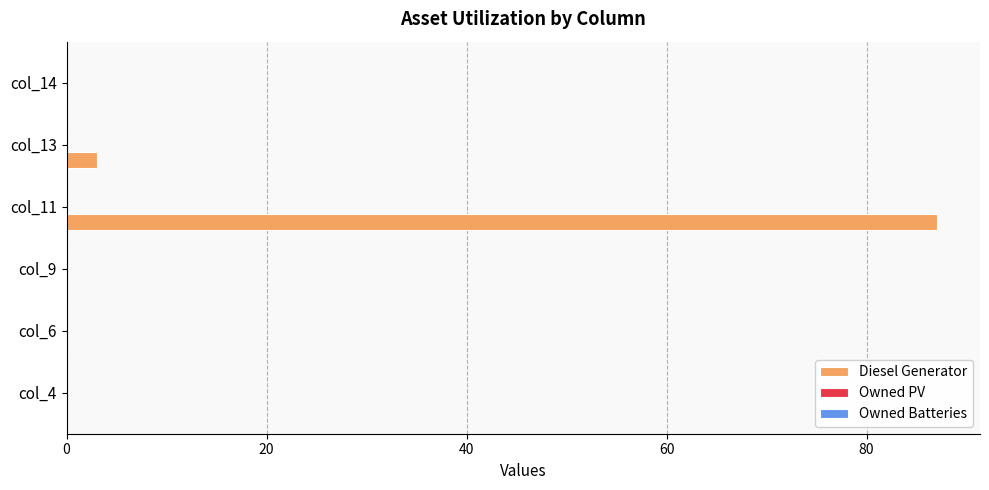

Which has a higher value, col_13 or col_6?

col_13